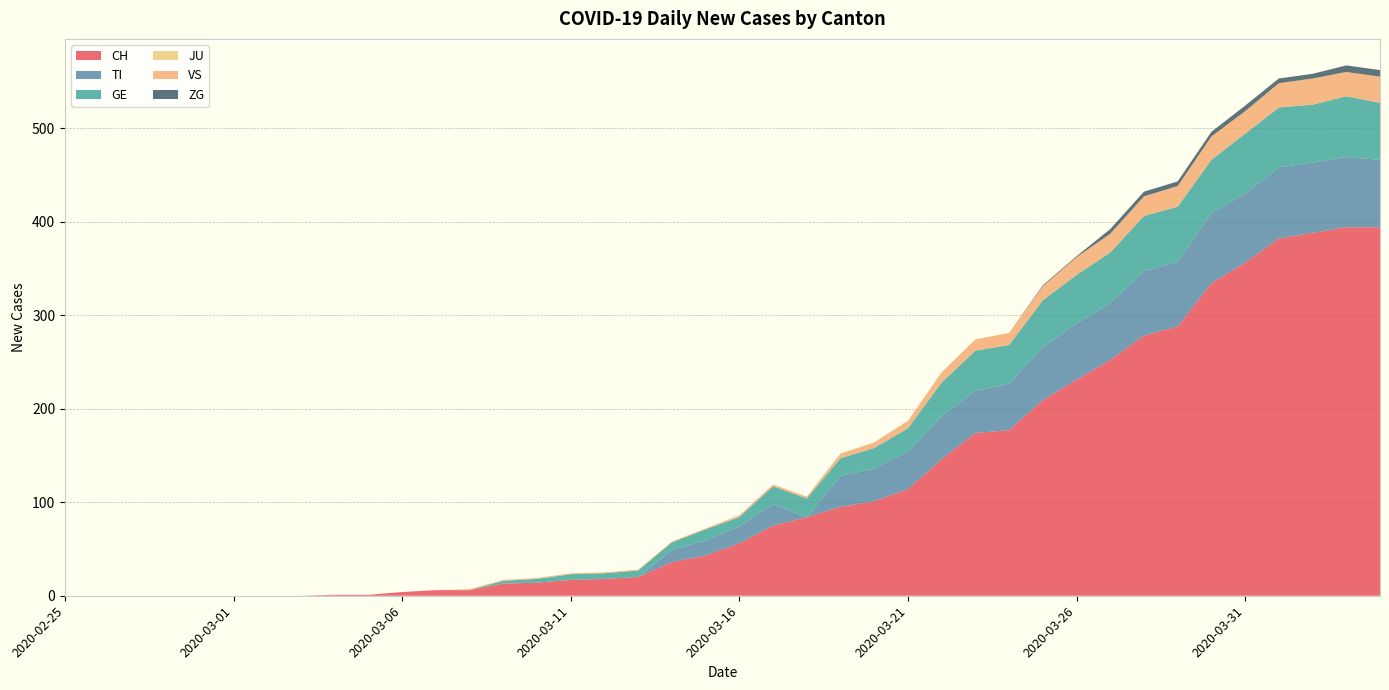

Reading right to left, list all the values displayed in this chart.

CH: 394	394	388	382	356	334	288	278	252	231	209	177	174	146	114	101	95	84	75	56	43	36	20	18	17	14	13	6	6	4	1	1	0	0	0	0	0	0	0	0
TI: 72	75	75	76	74	75	69	69	61	60	57	50	45	46	40	35	33	0	23	18	16	13	0	0	0	0	0	0	0	0	0	0	0	0	0	0	0	0	0	0
GE: 61	65	62	64	64	57	59	59	54	52	50	41	43	36	25	22	19	20	19	10	12	8	7	6	6	4	3	0	0	0	0	0	0	0	0	0	0	0	0	0
JU: 0	0	0	0	0	0	0	0	0	0	0	0	0	0	0	0	0	0	0	0	0	0	0	0	0	0	0	0	0	0	0	0	0	0	0	0	0	0	0	0
VS: 28	26	28	26	24	25	22	21	20	19	15	13	12	11	8	6	5	2	2	2	1	1	1	1	1	1	1	1	0	0	0	0	0	0	0	0	0	0	0	0
ZG: 7	7	5	5	6	5	5	5	5	1	1	0	0	0	0	0	0	0	0	0	0	0	0	0	0	0	0	0	0	0	0	0	0	0	0	0	0	0	0	0